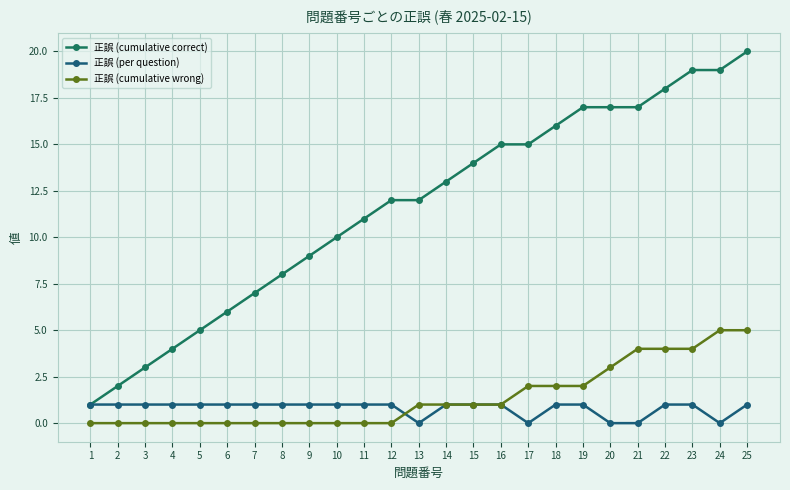

What is the total value across all series at 5?

6